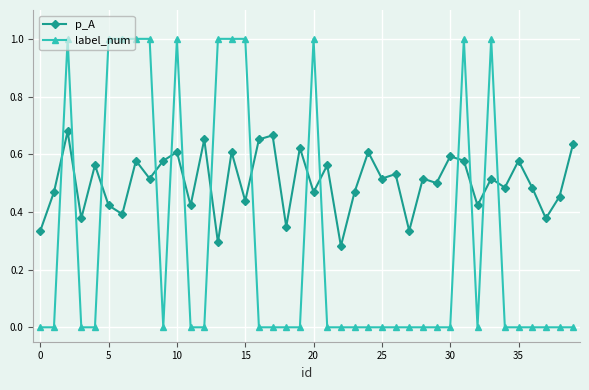

How many times do label_num and p_A cross each other?

14